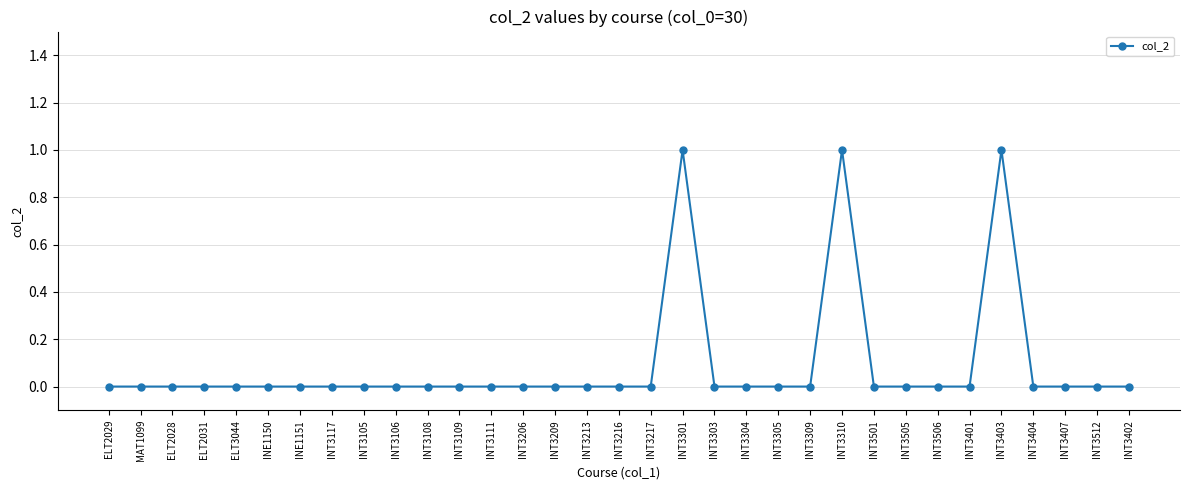

What position from the left is ELT2028?

3